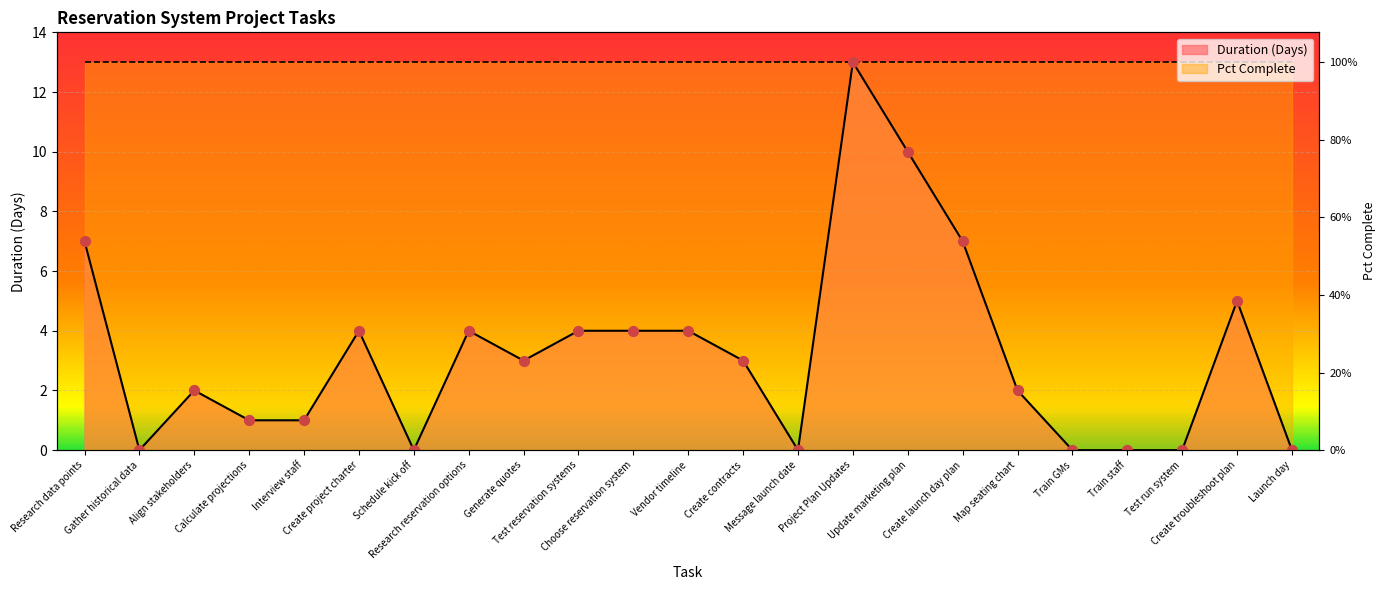

Between Research reservation options and Gather historical data, which is larger?

Research reservation options